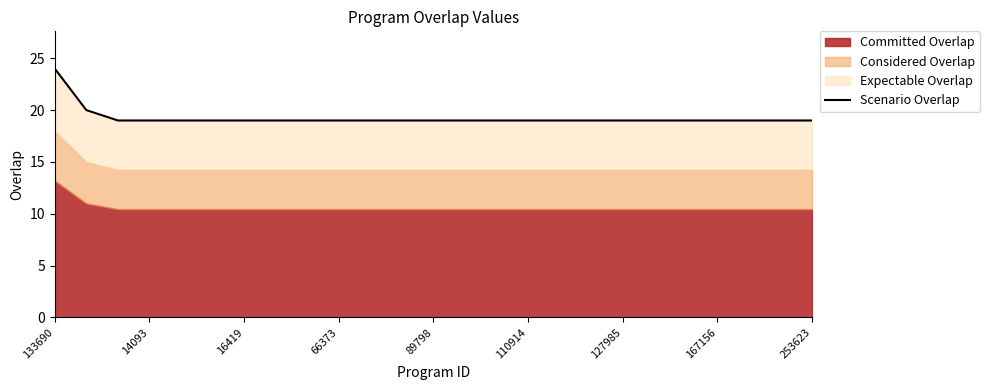

What is the smallest value displayed?

19